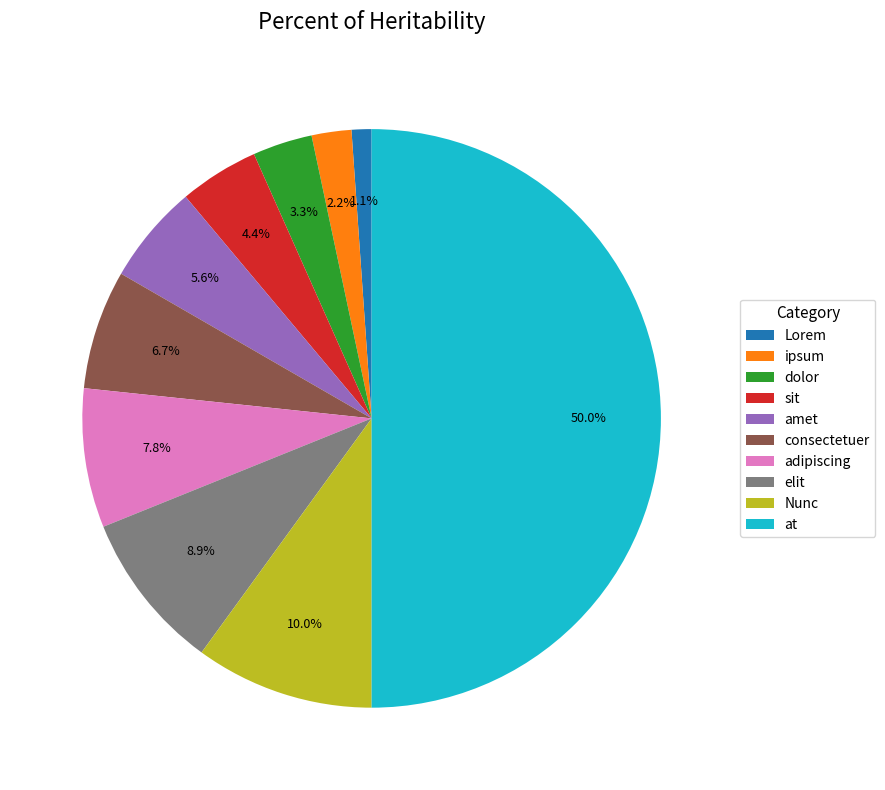

Rank the categories by value from highest to lowest.

at, Nunc, elit, adipiscing, consectetuer, amet, sit, dolor, ipsum, Lorem